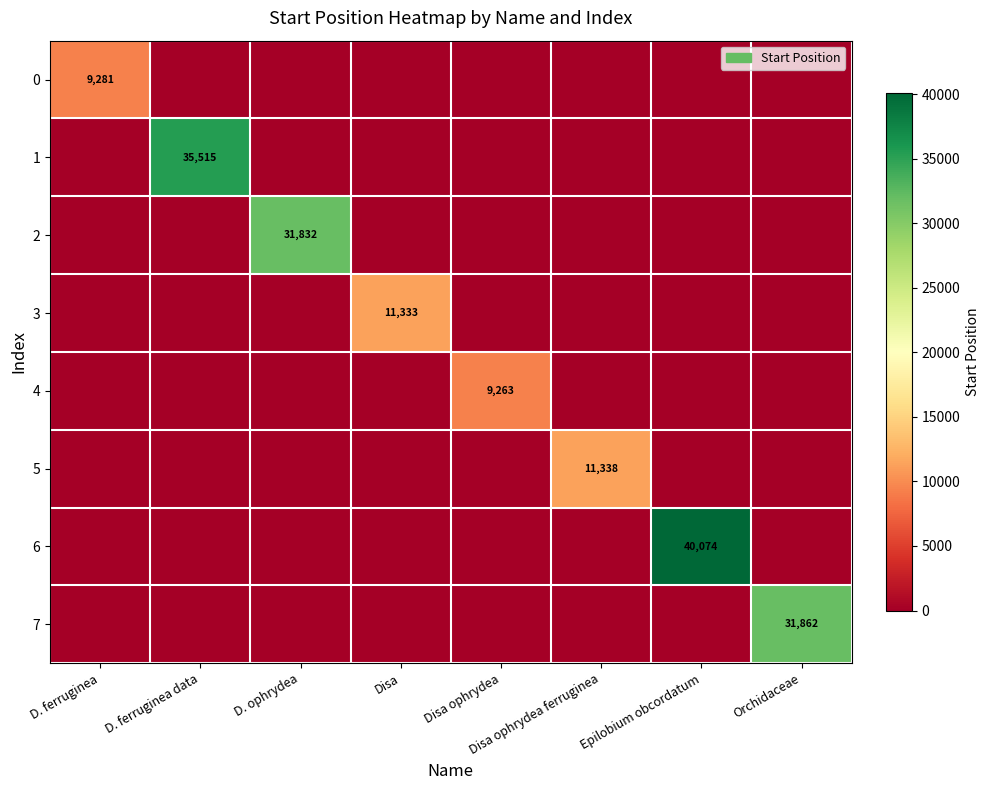

Is it true that 4 equals 6305 at Disa ophrydea?

False